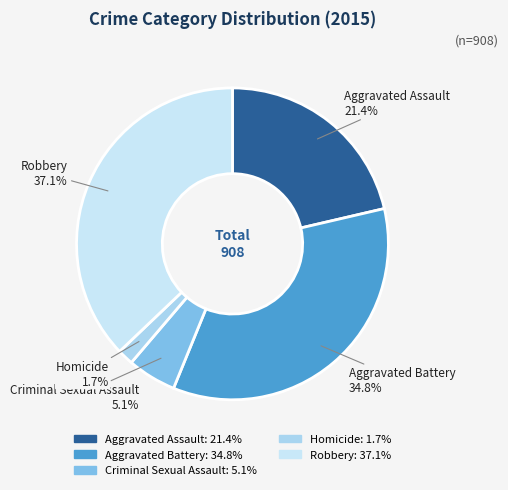

How many slices are in this pie chart?

5